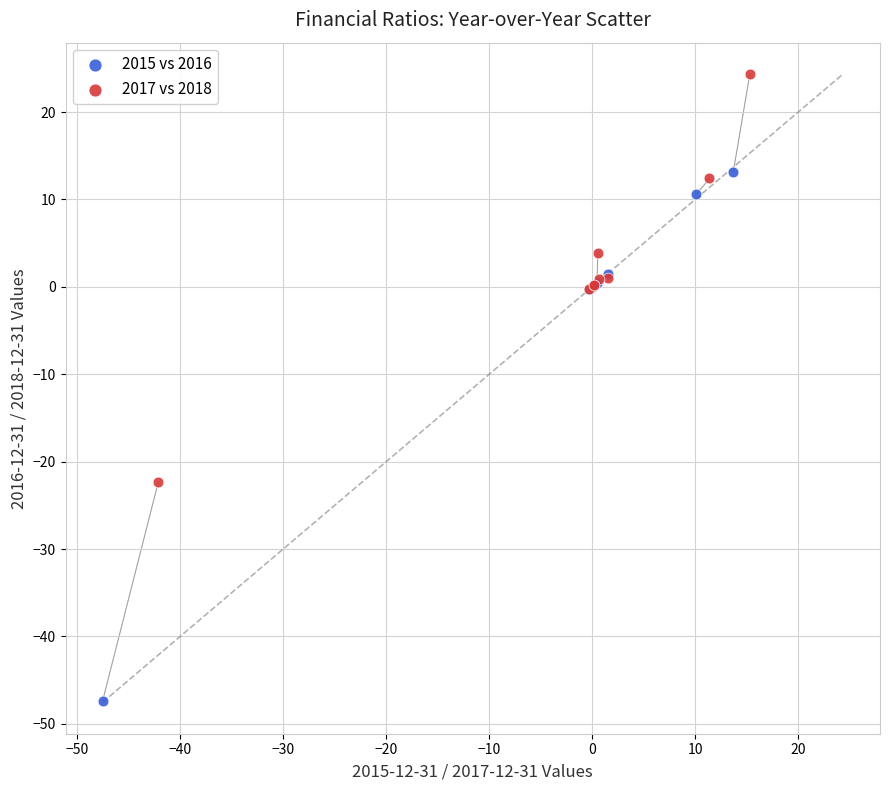

Which series has the largest Y range (max minus min)?

2015 vs 2016